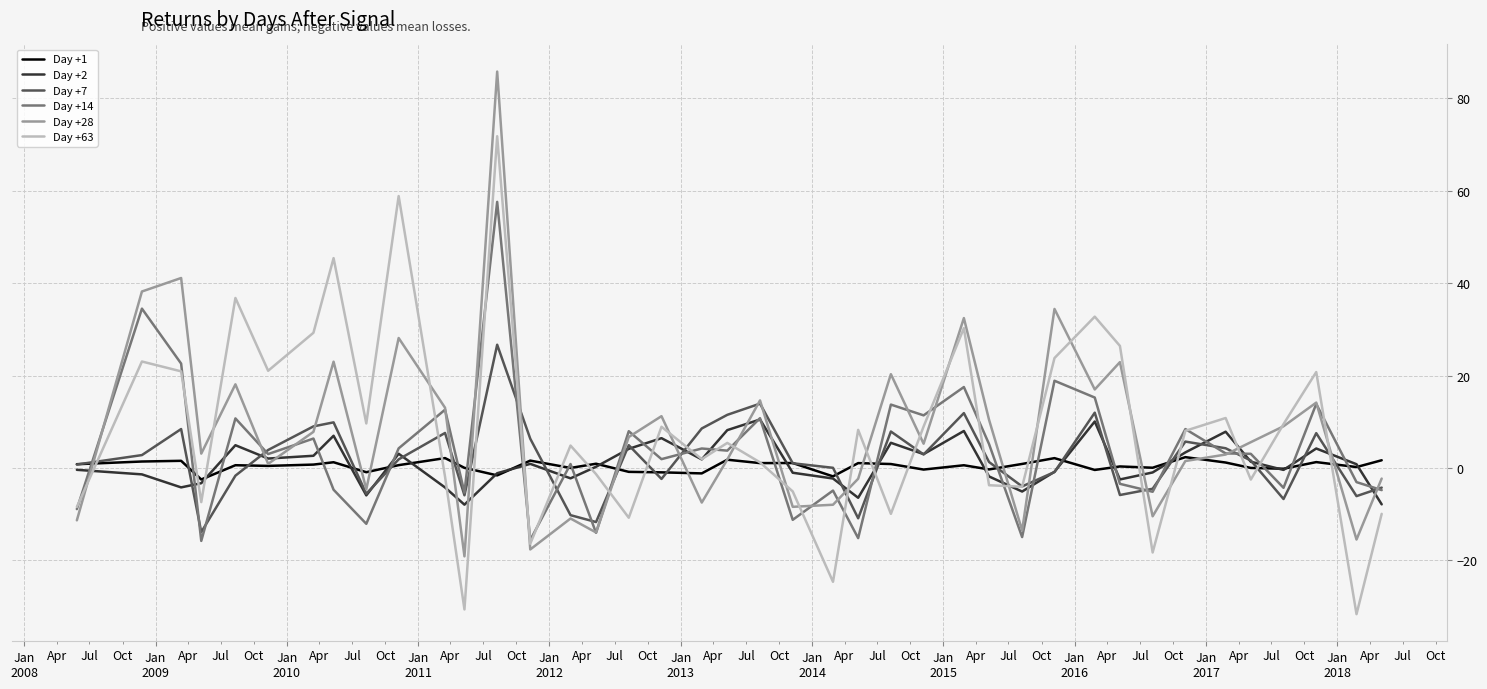

What is the greatest value displayed?

85.8